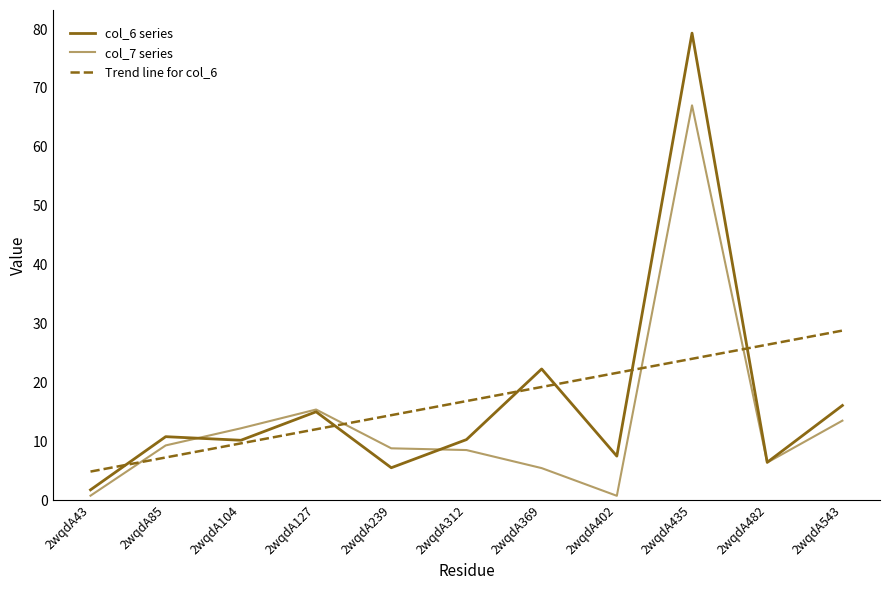

Between 2wqdA85 and 2wqdA239, which series saw the biggest shift?

Trend line for col_6